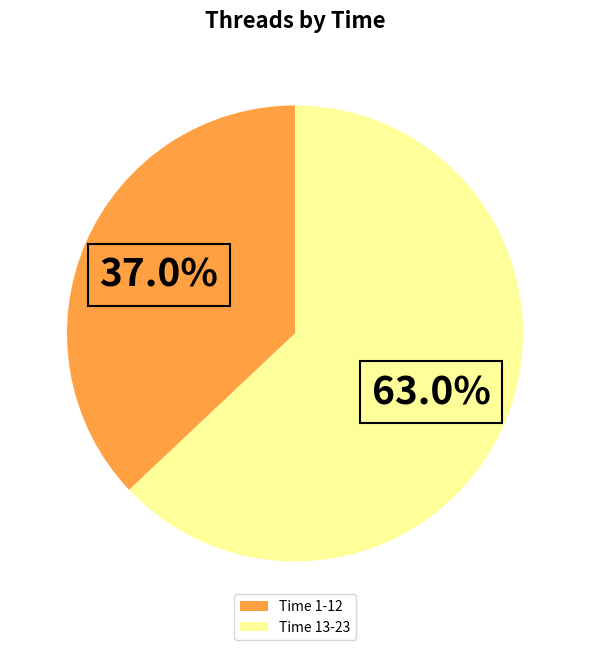

Which slice is the smallest?

Time 1-12